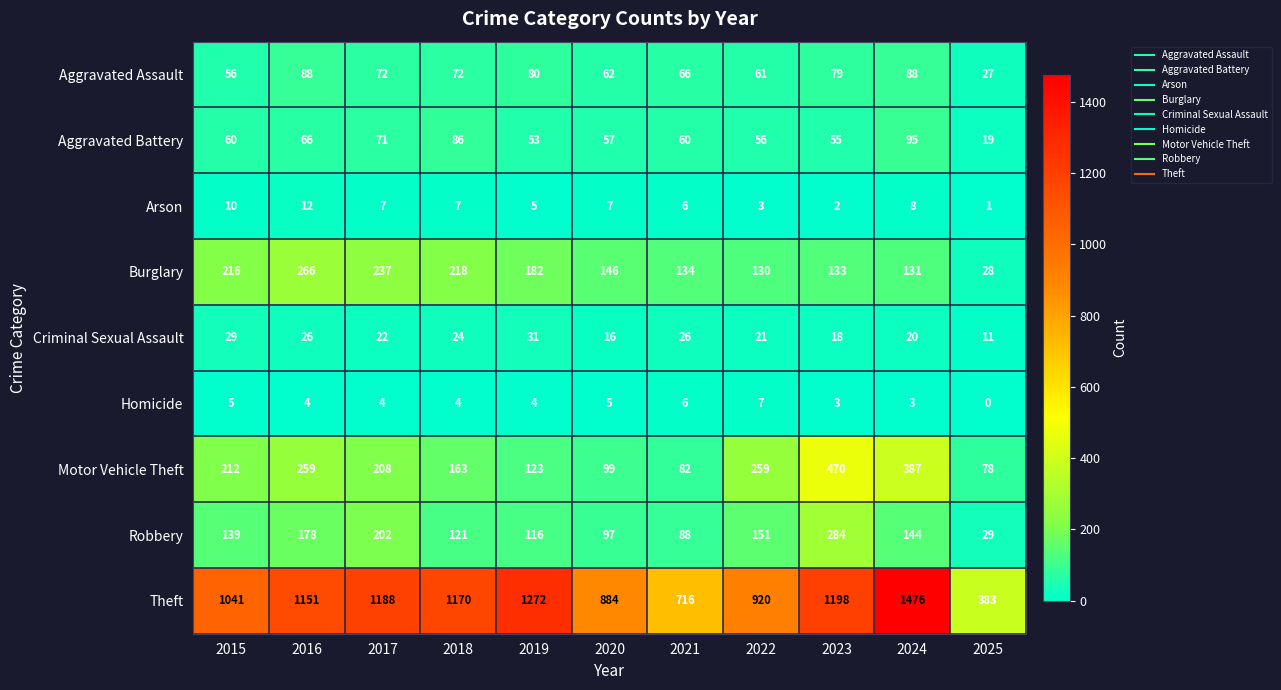

What is the difference between the highest and lowest values at 2015?

1036